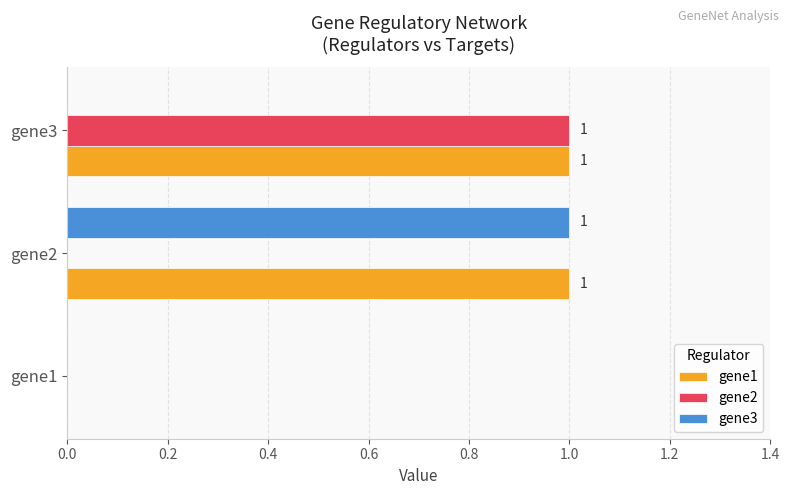

Is it true that gene2 equals 0 at gene3?

False